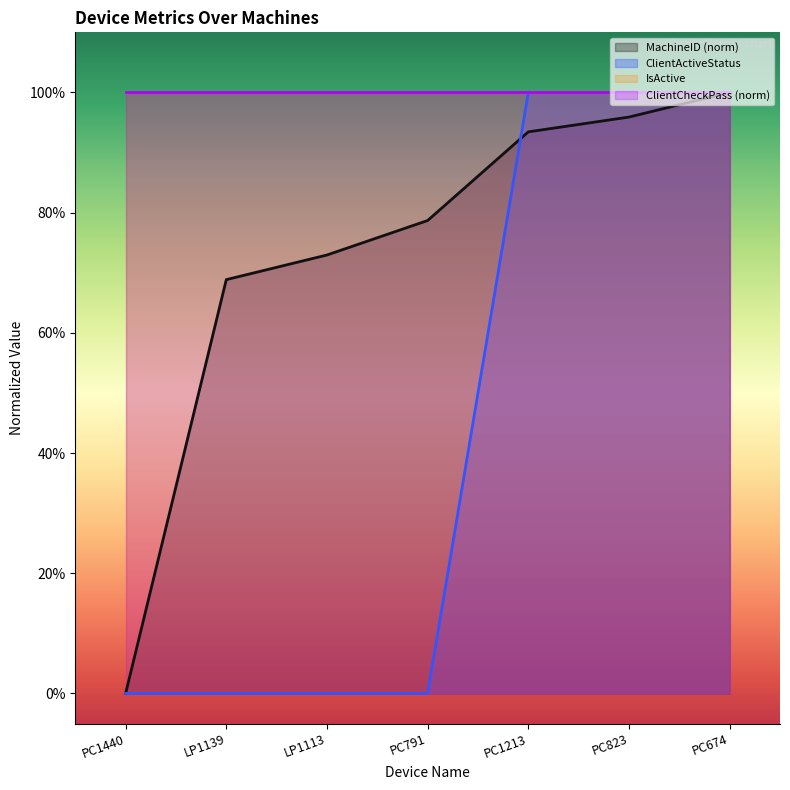

True or false: ClientCheckPass (norm) and IsActive intersect in this chart.

False